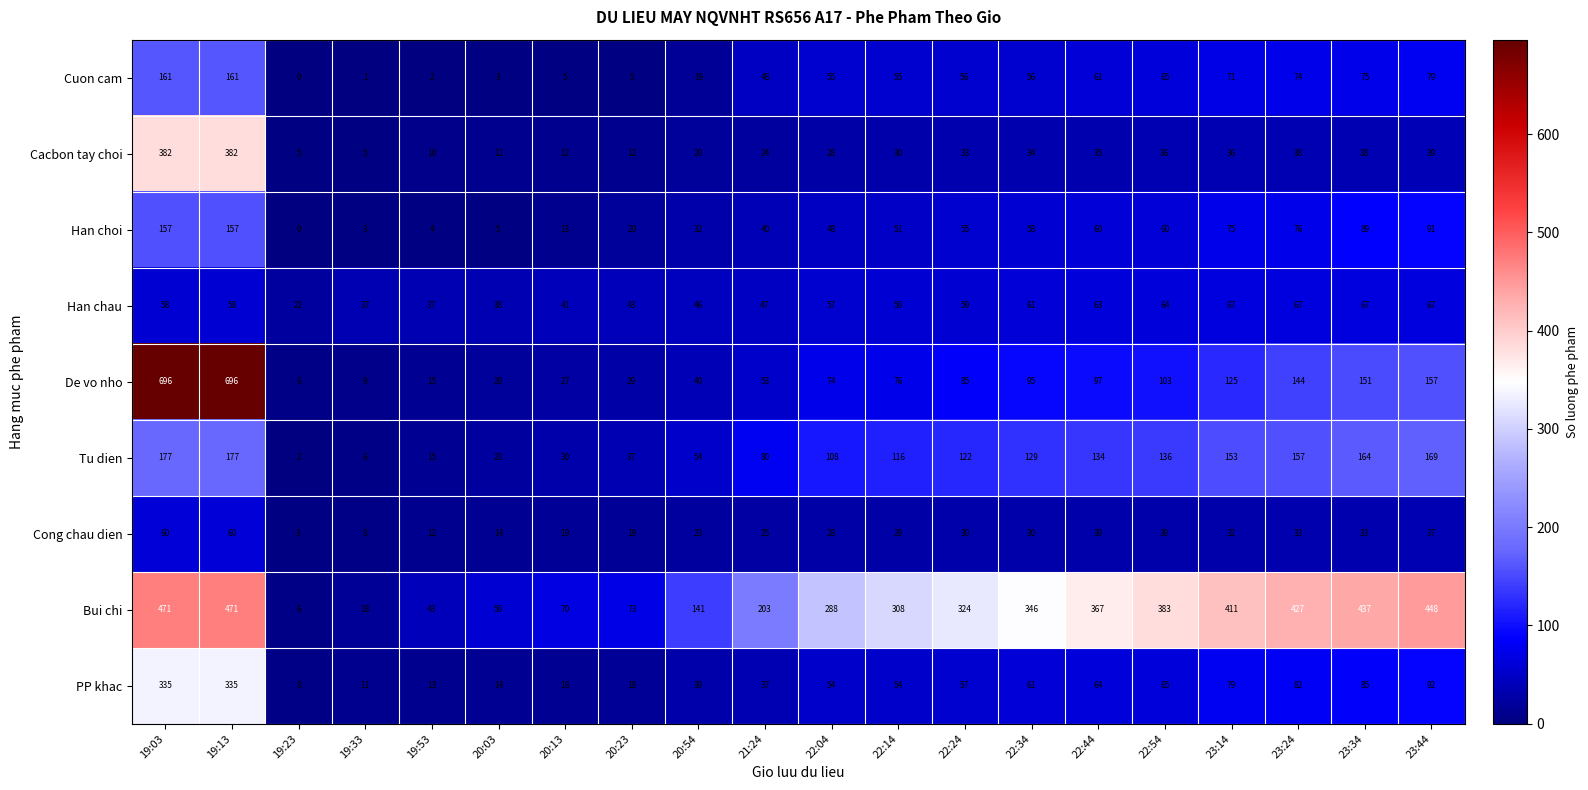

How many distinct data groups are displayed?

9